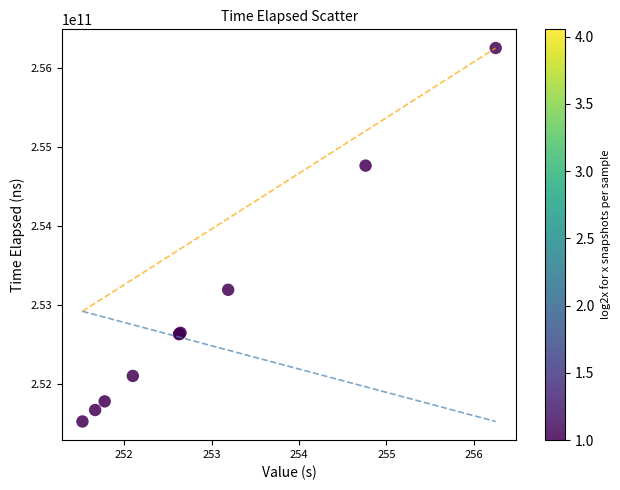

What Y value in the scatter plot is closest to 253886491330?

253189336062